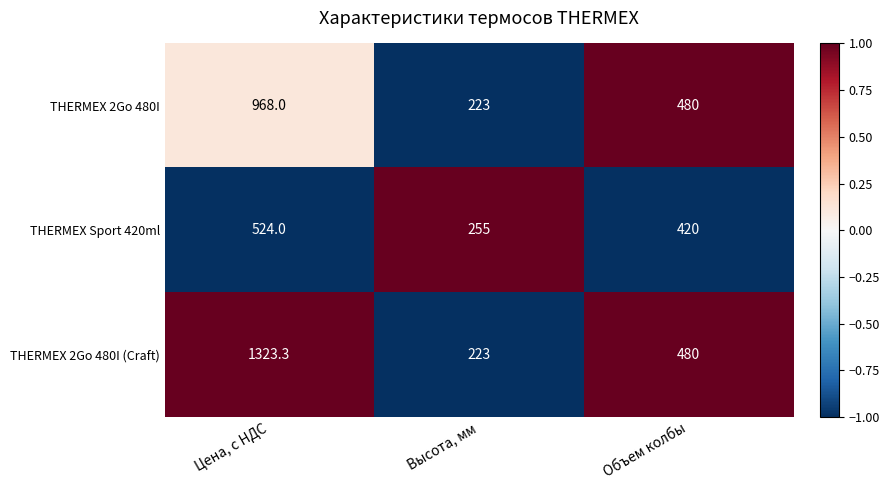

At Цена, с НДС, list the series in order from largest to smallest.

THERMEX 2Go 480I (Craft), THERMEX 2Go 480I, THERMEX Sport 420ml